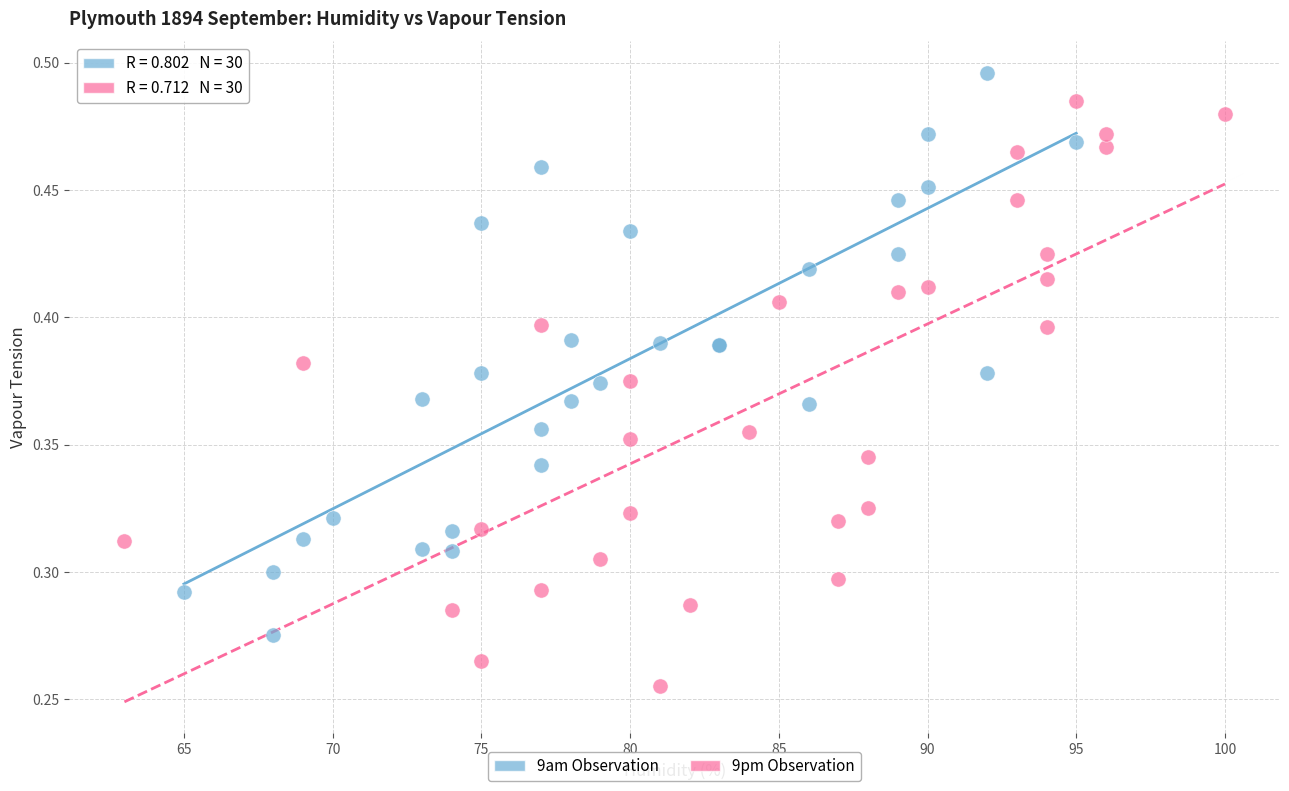

What are all the series names shown in the legend?

9am Observation, 9pm Observation